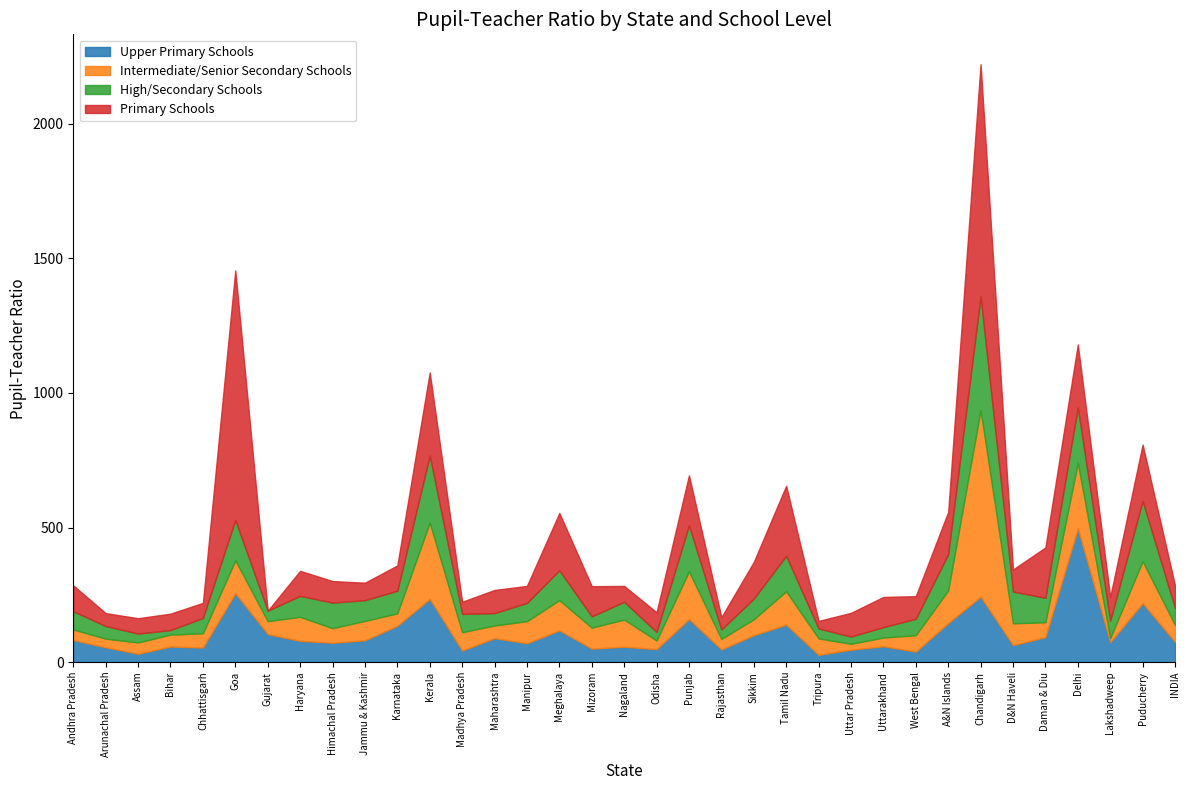

Read the High/Secondary Schools value at West Bengal, to the nearest 50.

50